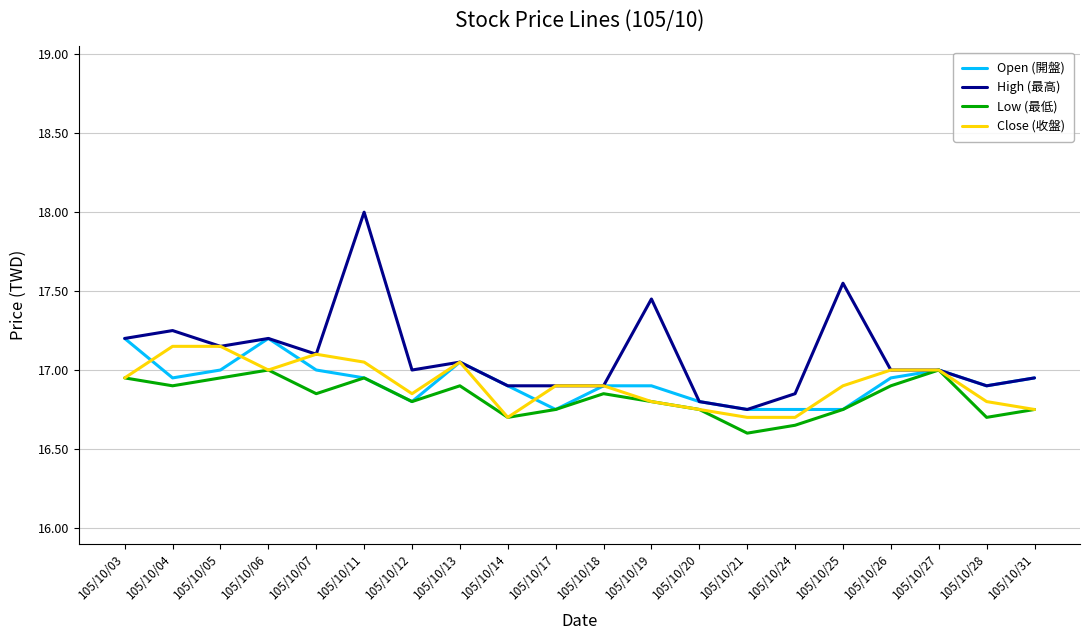

What is the minimum value for Close (收盤)?

16.7